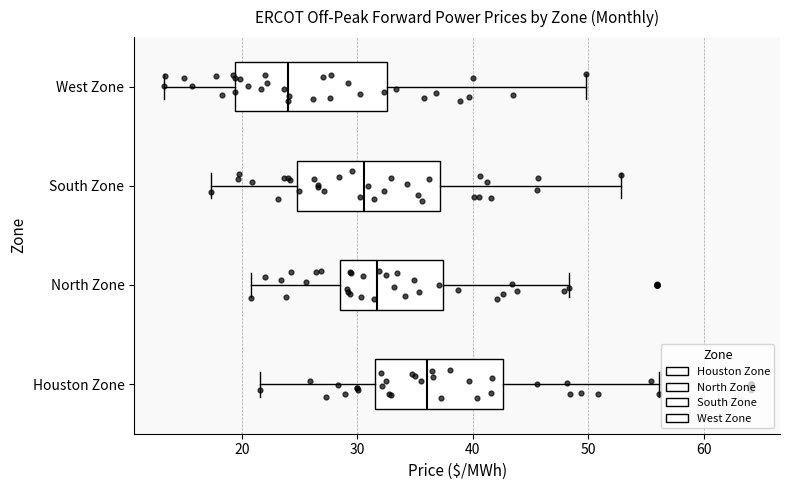

Reading bottom to top, transcribe this box plot: for each box, give where its median line is, the range the box spans, and where its two whiskers end, as read against the x-axis. The values are not printed on the chart, so give them approximately, as read against the axis.

Houston Zone: median 36, box 32 to 43, whiskers 22 to 56
North Zone: median 32, box 29 to 37, whiskers 21 to 48
South Zone: median 31, box 25 to 37, whiskers 17 to 53
West Zone: median 24, box 19 to 33, whiskers 13 to 50